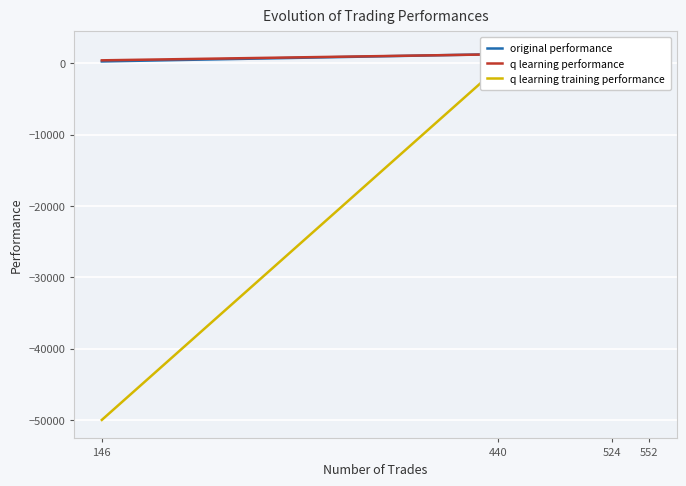

At which label is q learning performance closest to 1101?

440